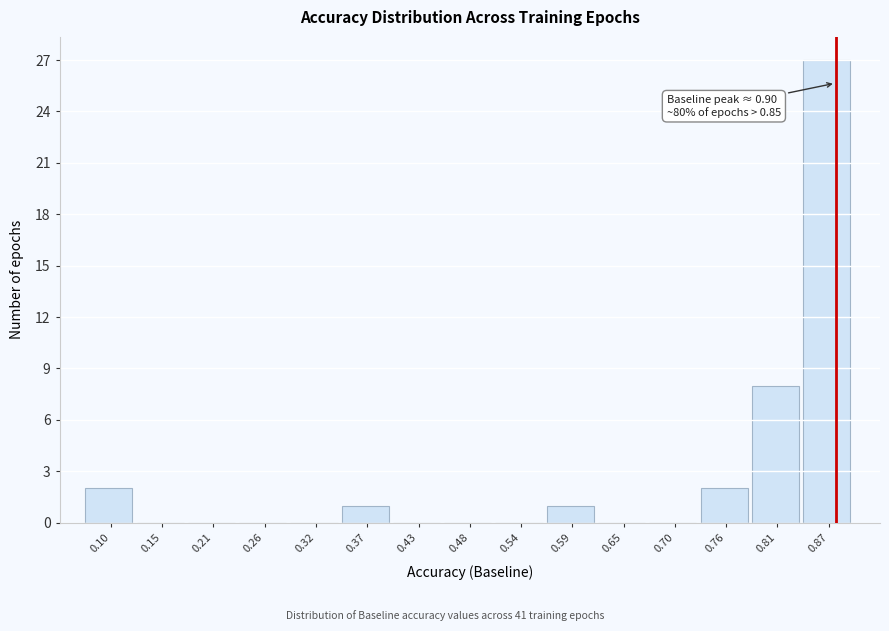

Reading left to right, list all the values displayed in this chart.

0.10=2	0.15=0	0.21=0	0.26=0	0.32=0	0.37=1	0.43=0	0.48=0	0.54=0	0.59=1	0.65=0	0.70=0	0.76=2	0.81=8	0.87=27